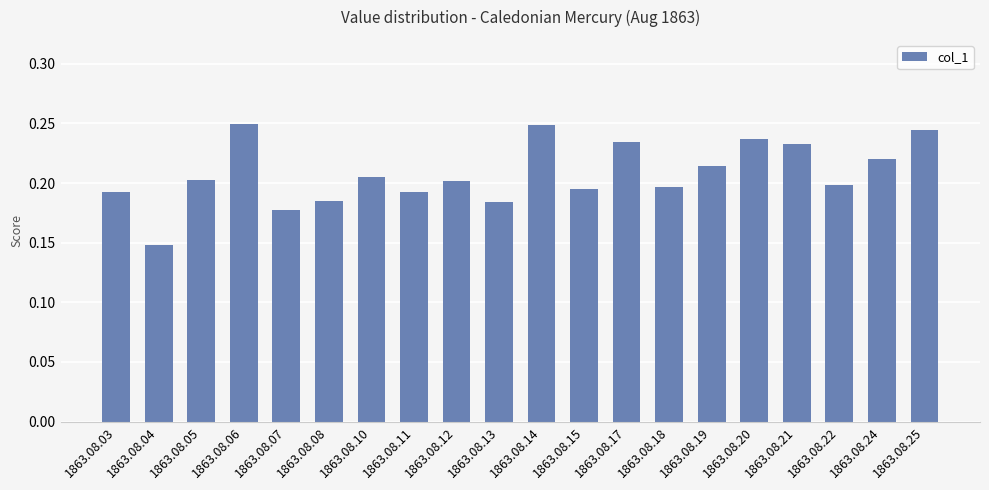

What is the sum of the values at 1863.08.14 and 1863.08.12?

0.4